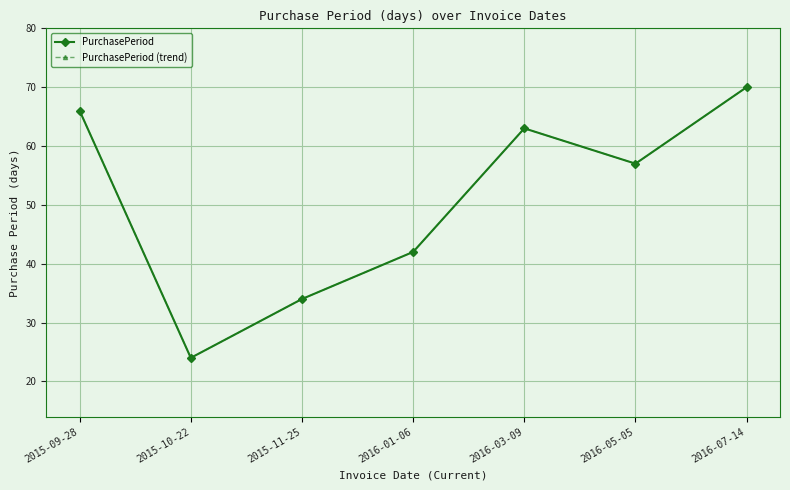

The PurchasePeriod (trend) series shows 10 at 2016-01-06. True or false?

False